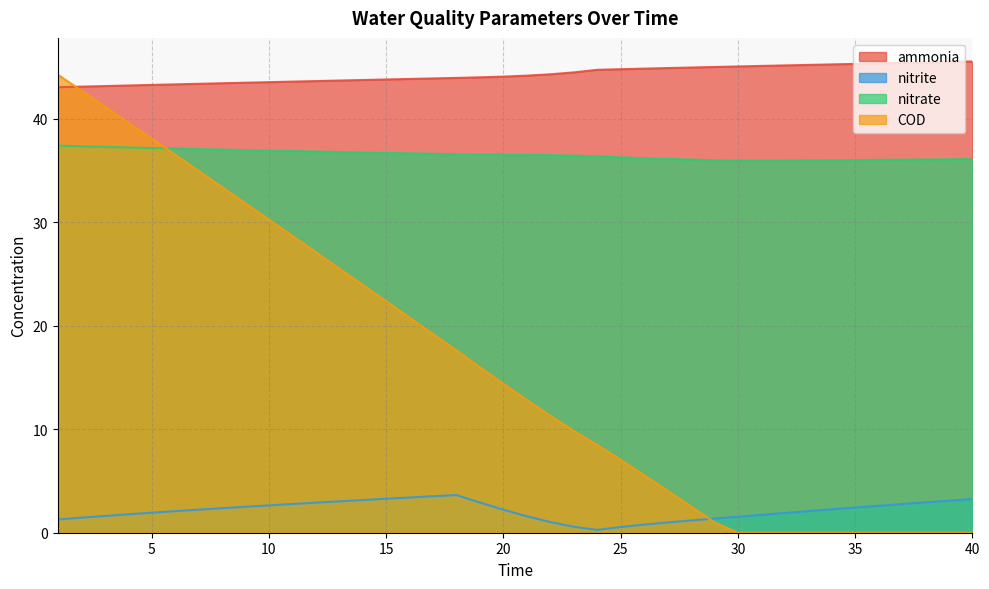

True or false: ammonia and COD intersect in this chart.

True